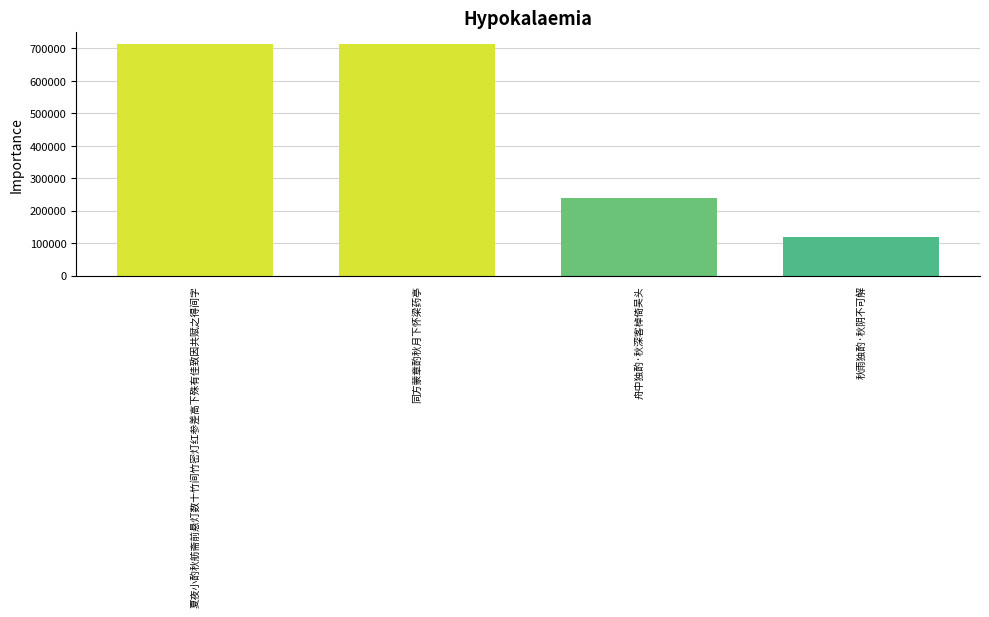

Are the bars grouped side by side (vs. stacked)?

No